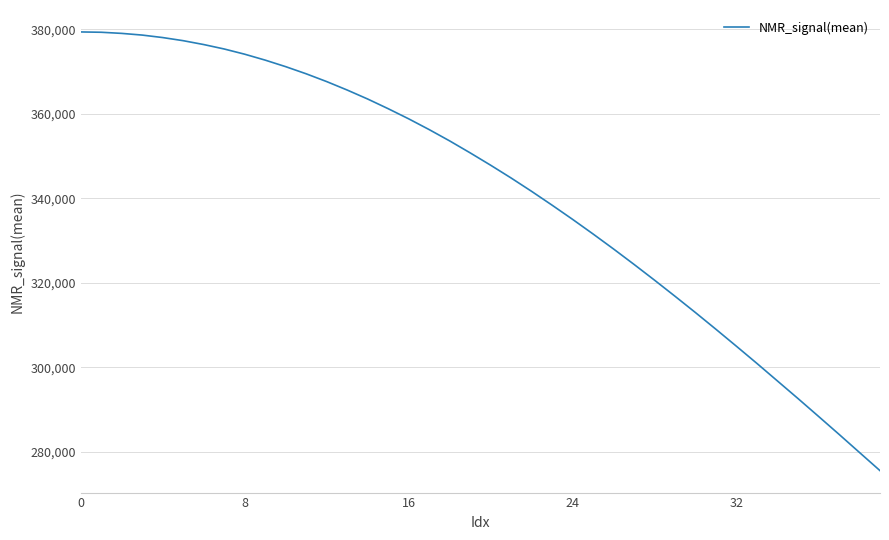

What is the average value?

341548.9